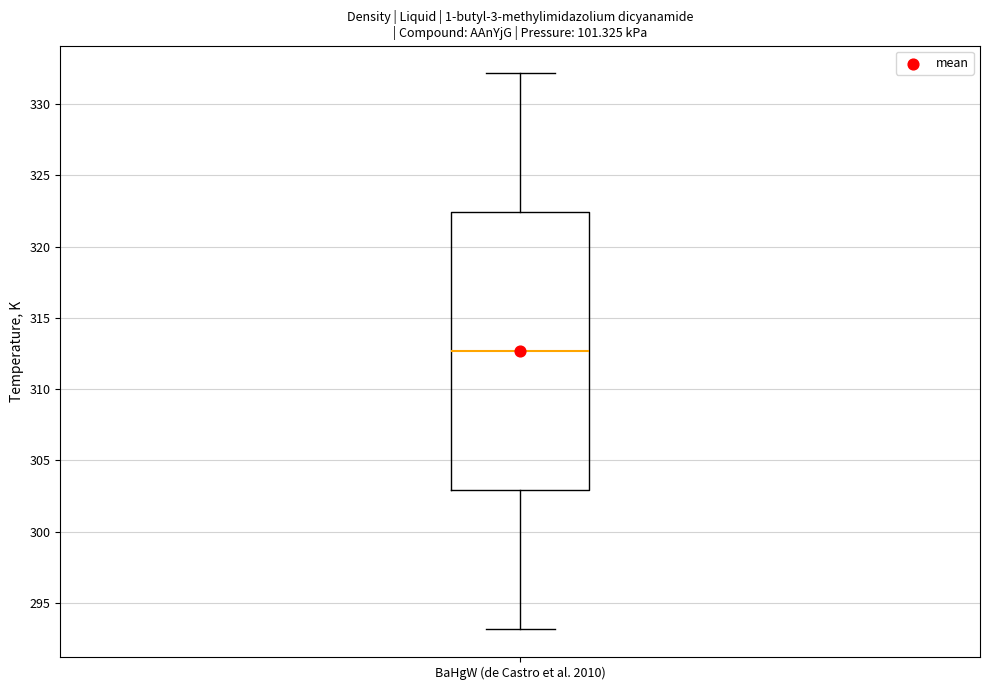

Transcribe this box plot: give where the median line is, the range the box spans, and where the two whiskers end, as read against the y-axis. The values are not printed on the chart, so give them approximately, as read against the axis.

median 312.5, box 303.0 to 322.5, whiskers 293.0 to 332.0